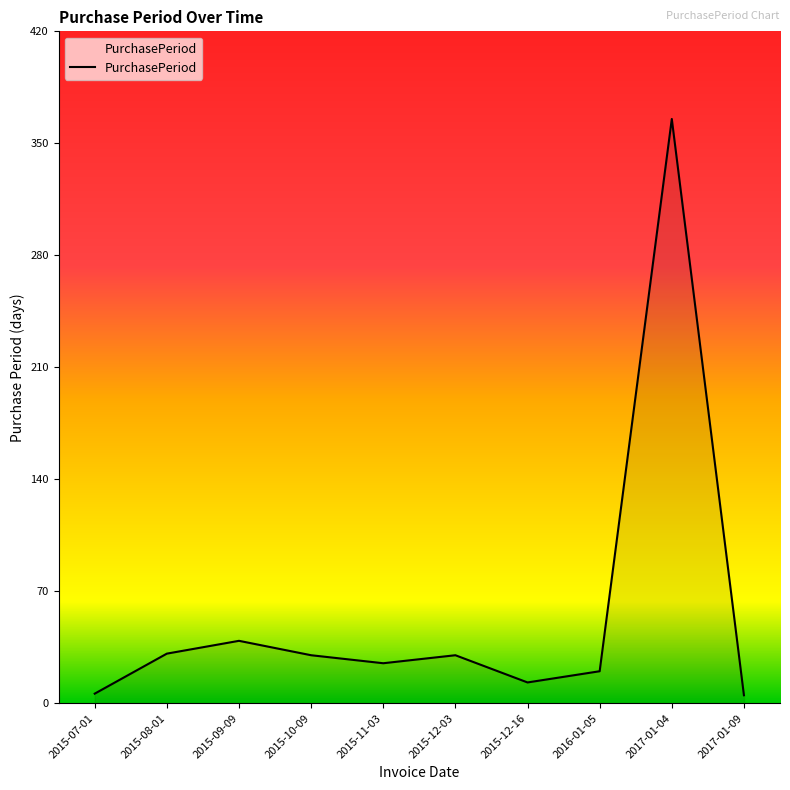

Does the chart display data point markers on the line(s)?

No